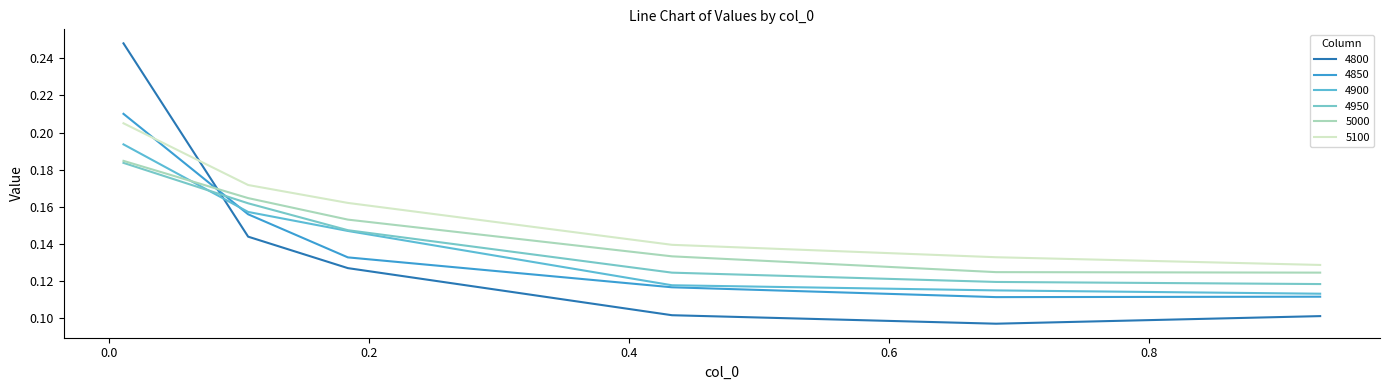

Reading left to right, what are all the values shown in this chart?

4800: 0.01095890410958904=0.2	0.1068493150684932=0.1	0.1835616438356164=0.1	0.4328767123287671=0.1	0.6821917808219178=0.1	0.9315068493150684=0.1
4850: 0.01095890410958904=0.2	0.1068493150684932=0.2	0.1835616438356164=0.1	0.4328767123287671=0.1	0.6821917808219178=0.1	0.9315068493150684=0.1
4900: 0.01095890410958904=0.2	0.1068493150684932=0.2	0.1835616438356164=0.1	0.4328767123287671=0.1	0.6821917808219178=0.1	0.9315068493150684=0.1
4950: 0.01095890410958904=0.2	0.1068493150684932=0.2	0.1835616438356164=0.1	0.4328767123287671=0.1	0.6821917808219178=0.1	0.9315068493150684=0.1
5000: 0.01095890410958904=0.2	0.1068493150684932=0.2	0.1835616438356164=0.2	0.4328767123287671=0.1	0.6821917808219178=0.1	0.9315068493150684=0.1
5100: 0.01095890410958904=0.2	0.1068493150684932=0.2	0.1835616438356164=0.2	0.4328767123287671=0.1	0.6821917808219178=0.1	0.9315068493150684=0.1